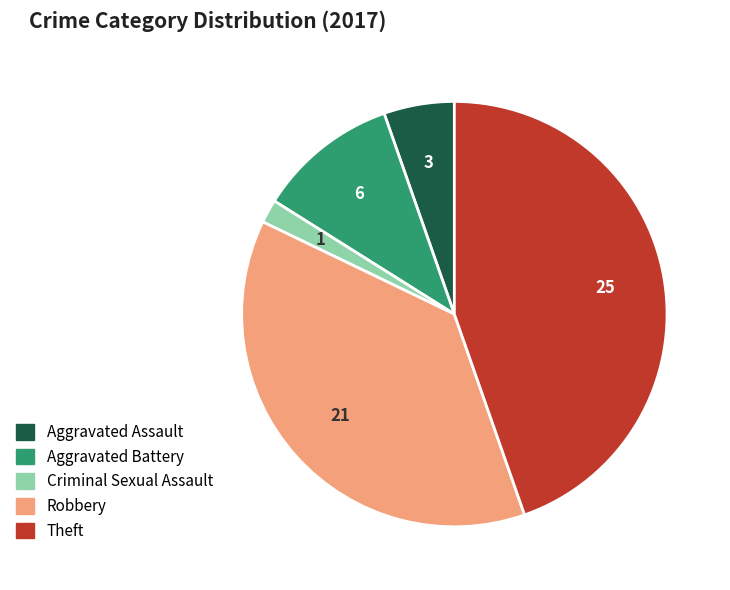

Rank the categories by value from lowest to highest.

Criminal Sexual Assault, Aggravated Assault, Aggravated Battery, Robbery, Theft